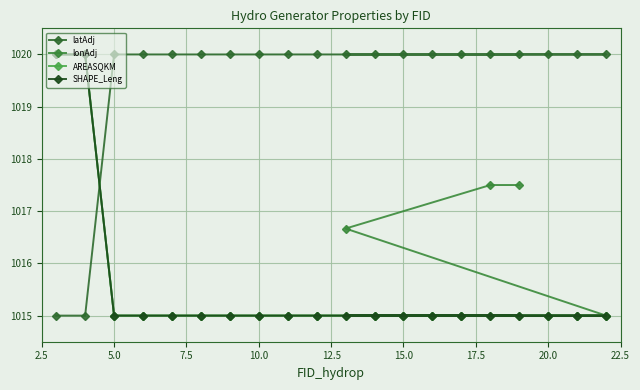

Does the chart display data point markers on the line(s)?

Yes